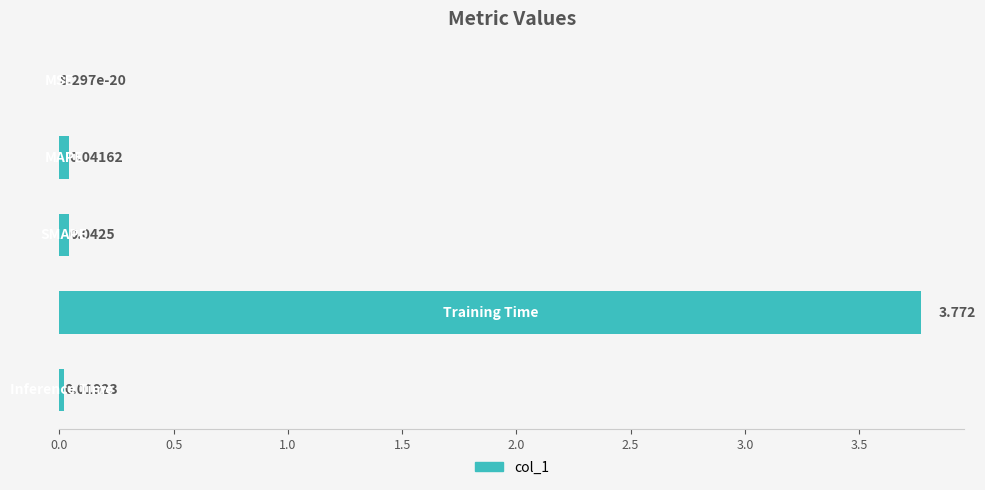

How many data points does each series have?

5